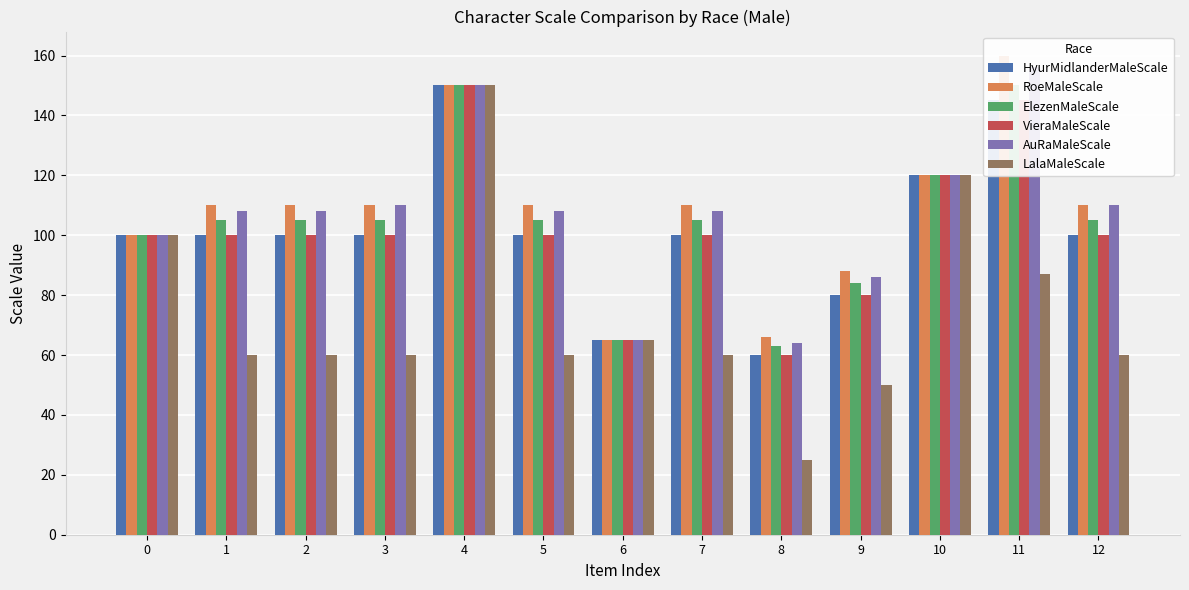

At which label does ElezenMaleScale first exceed 105?

4